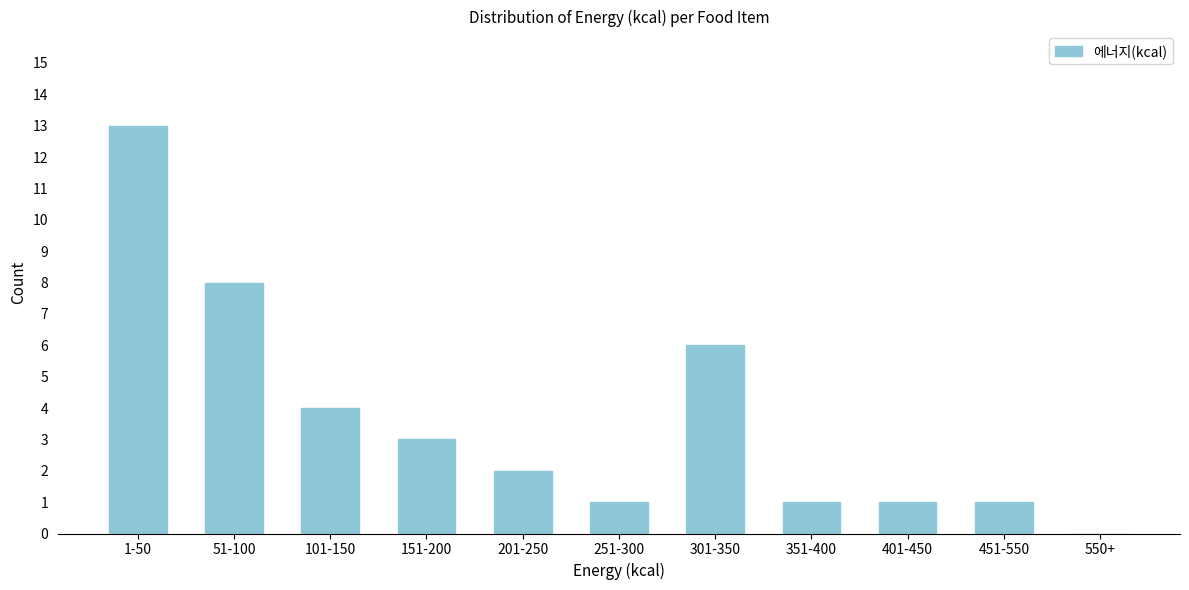

Reading left to right, extract all data points from this chart.

1-50=13	51-100=8	101-150=4	151-200=3	201-250=2	251-300=1	301-350=6	351-400=1	401-450=1	451-550=1	550+=0